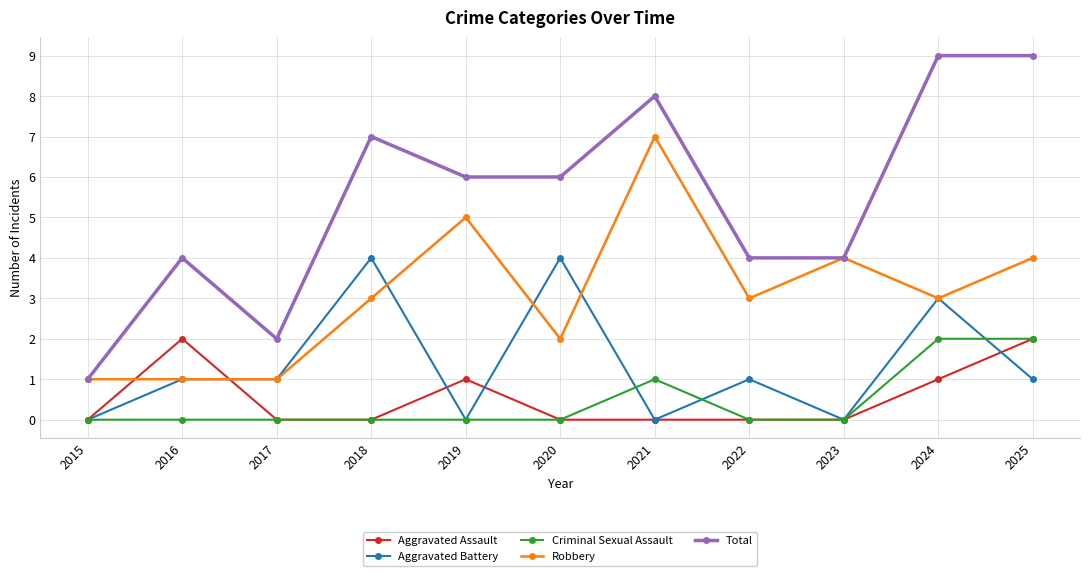

How many lines are shown in the chart?

5